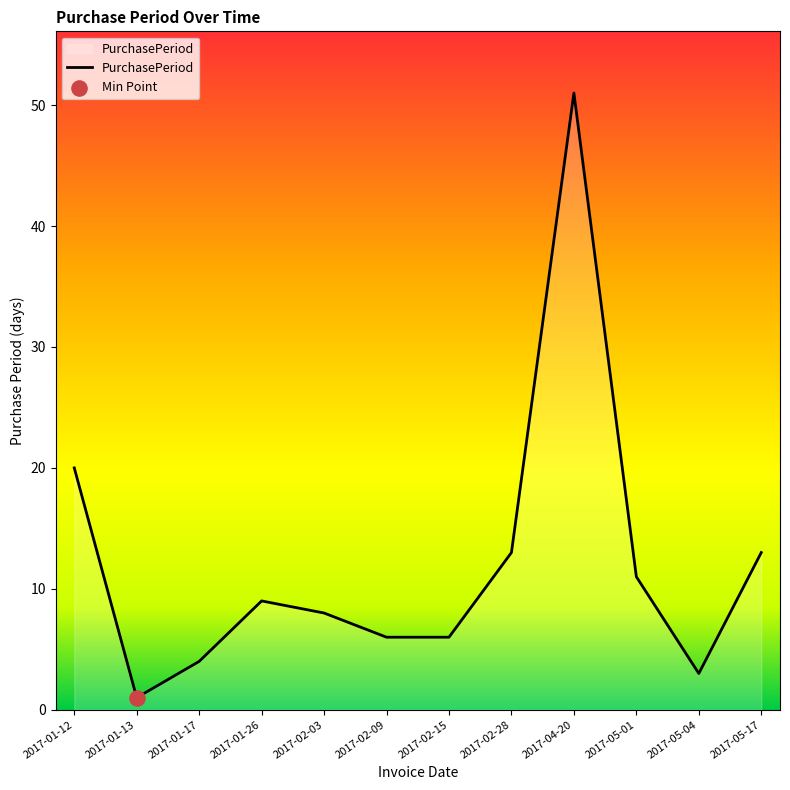

What is the ratio of the value at 2017-01-26 to the value at 2017-01-12?

0.5